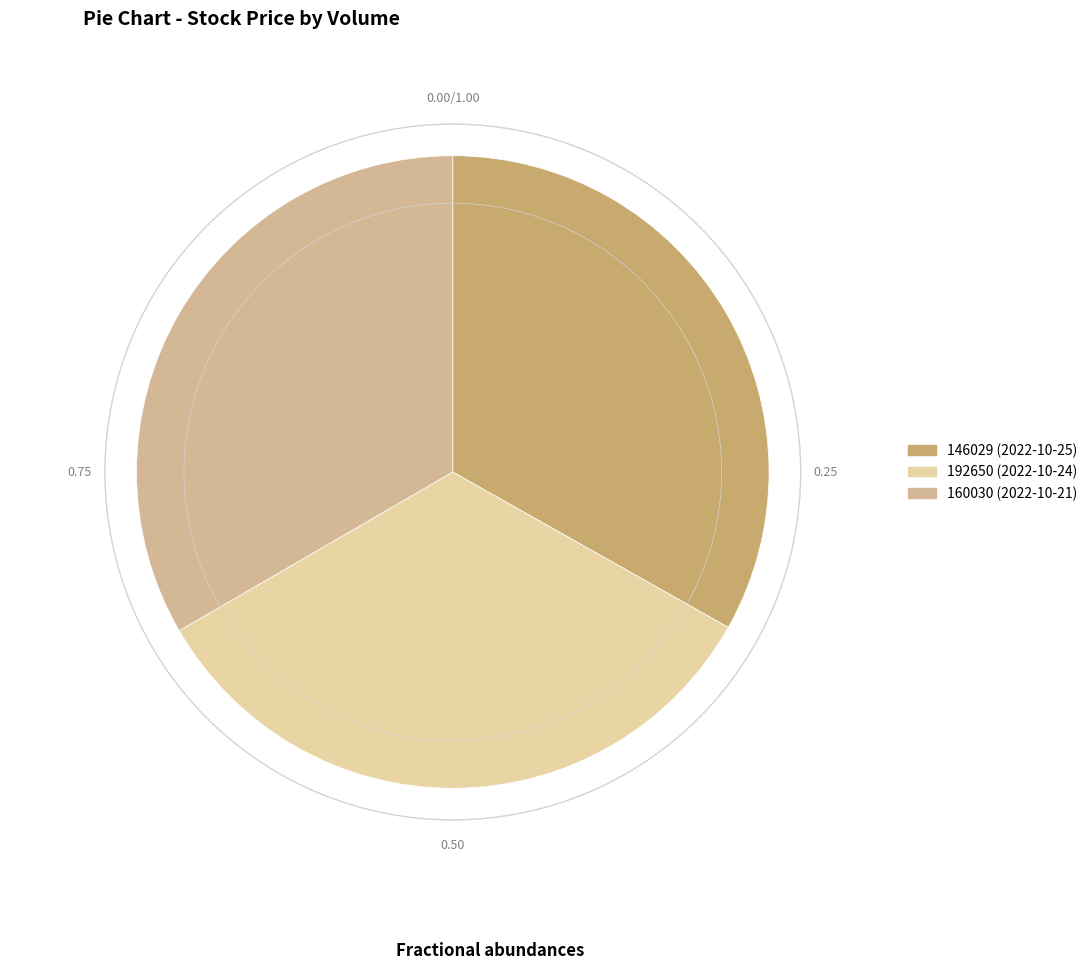

True or false: 160030 accounts for 19% of the total.

False